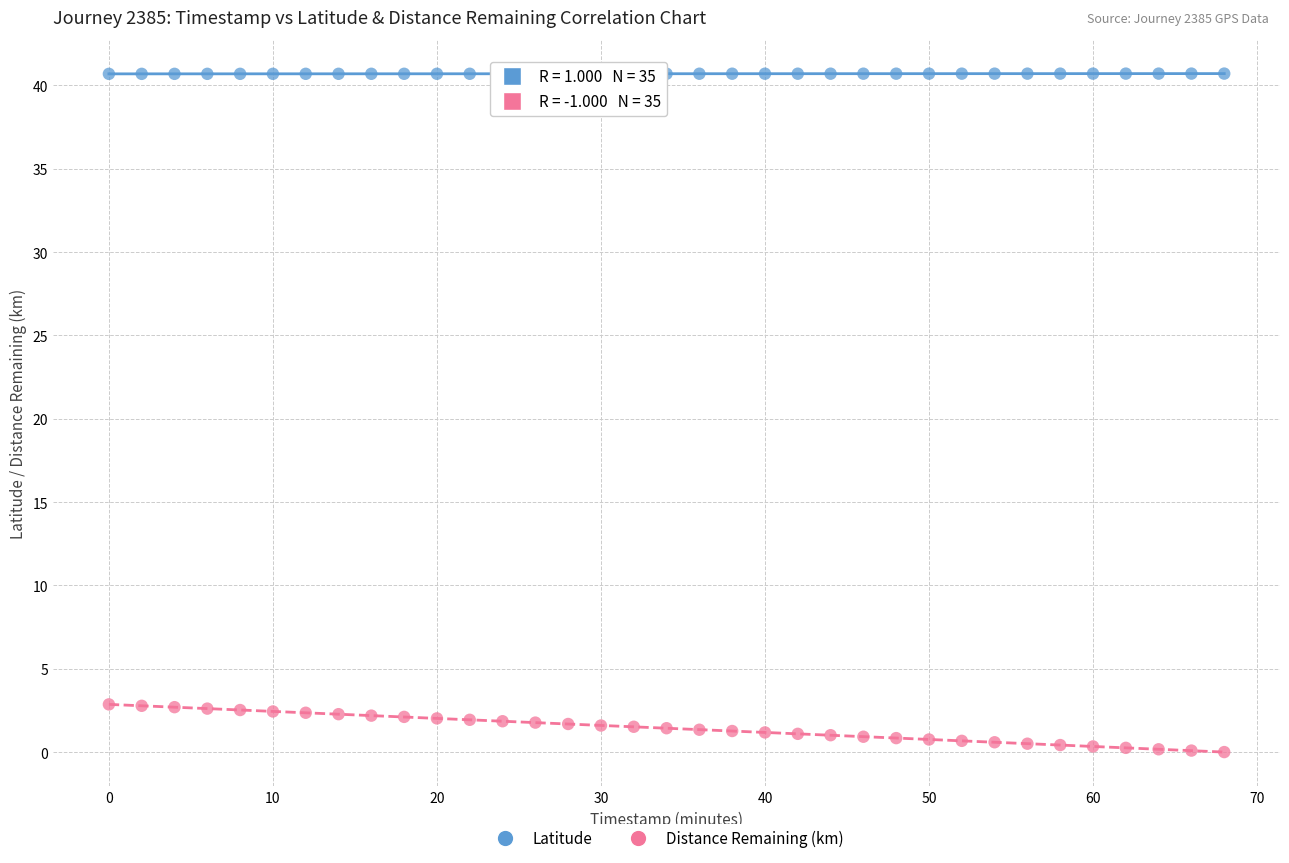

Across all data points, what is the range of Y values (max minus min)?

40.7